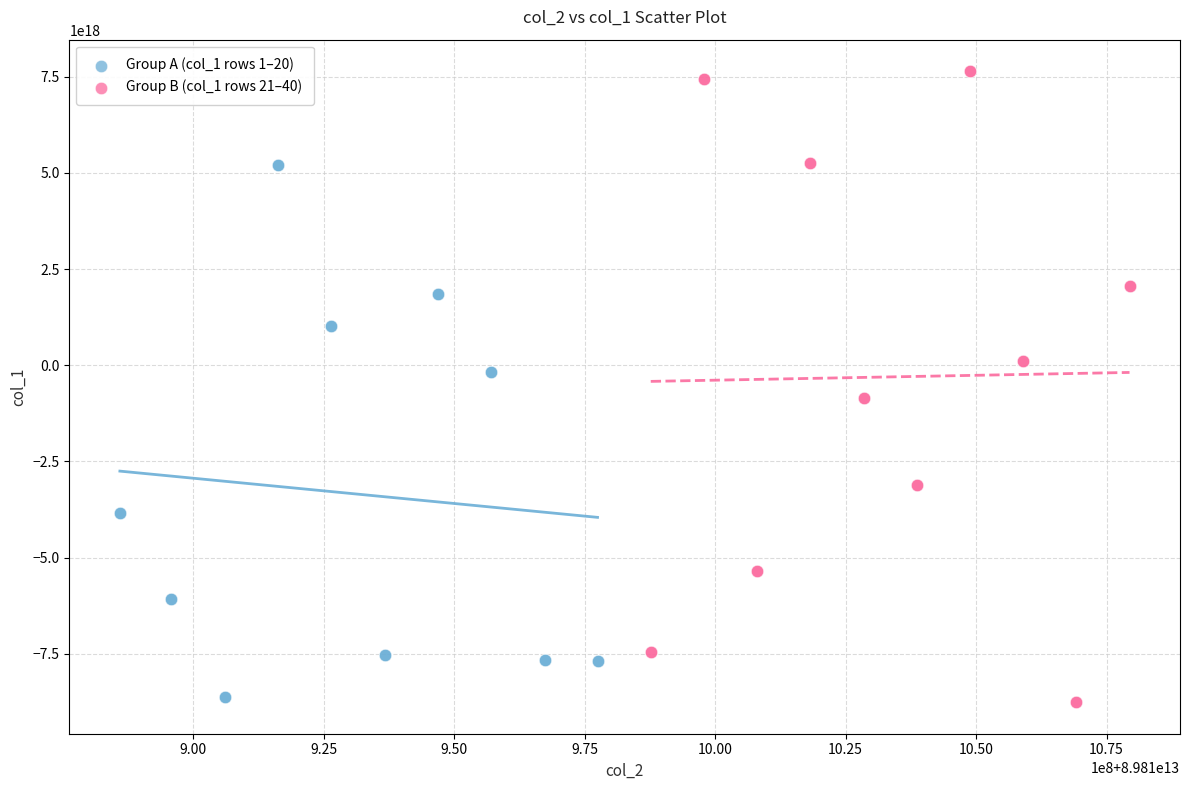

Which series has the widest spread of Y values?

Group B (col_1 rows 21–40)